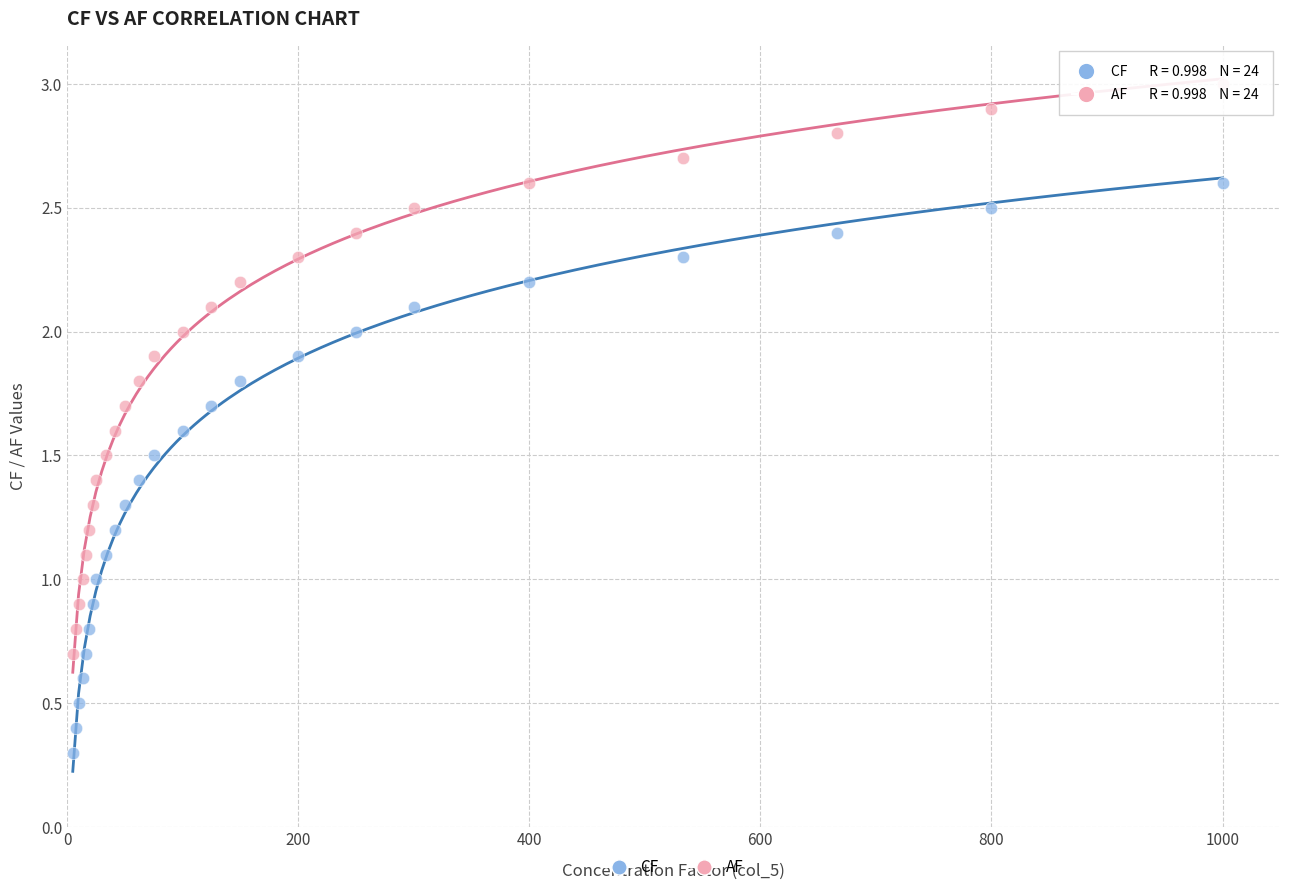

Which series contains the lowest Y value?

CF